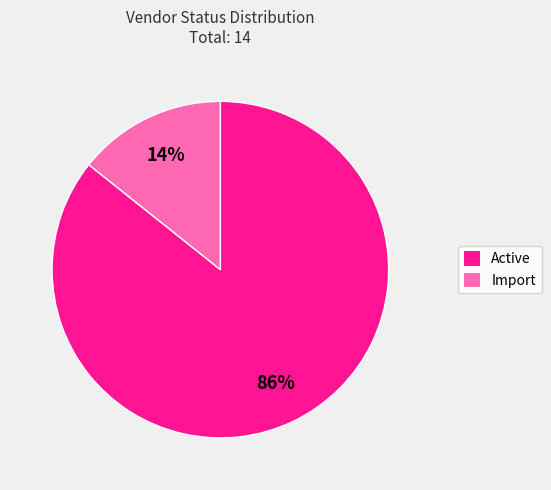

How many slices are in this pie chart?

2